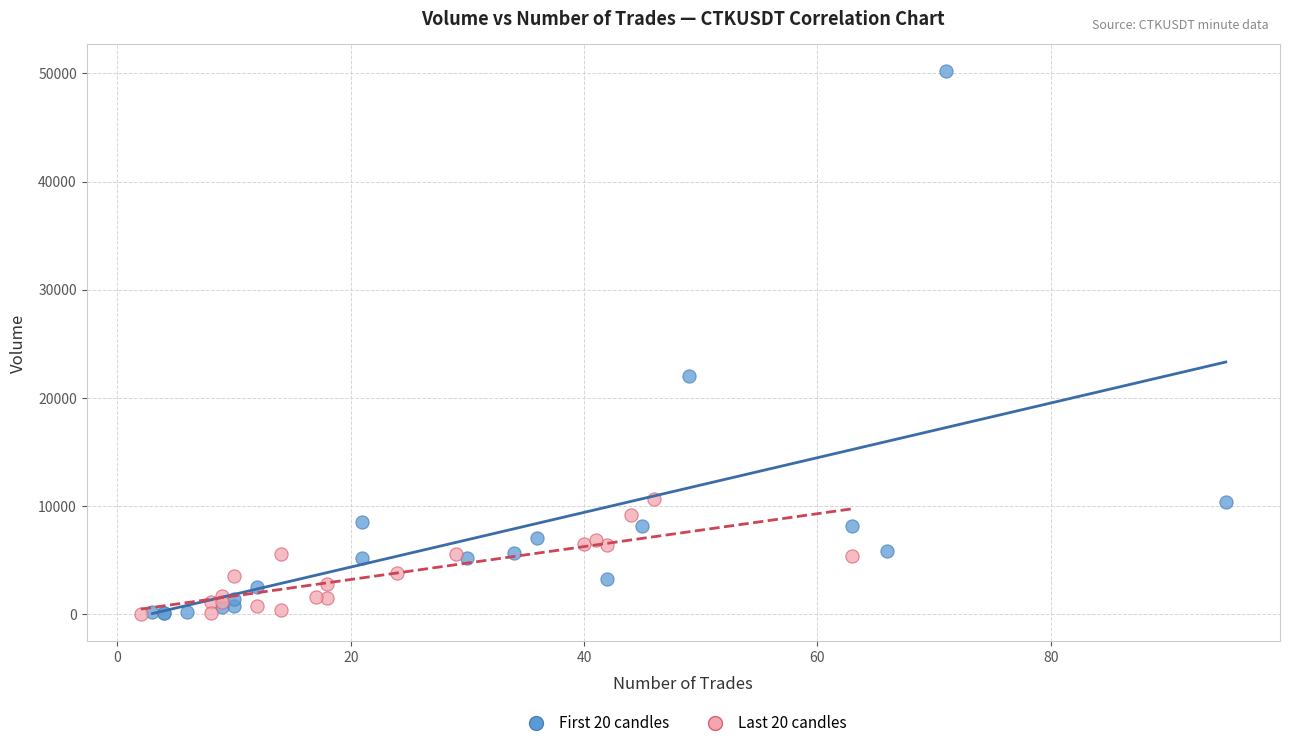

Which series contains the highest Y value?

First 20 candles